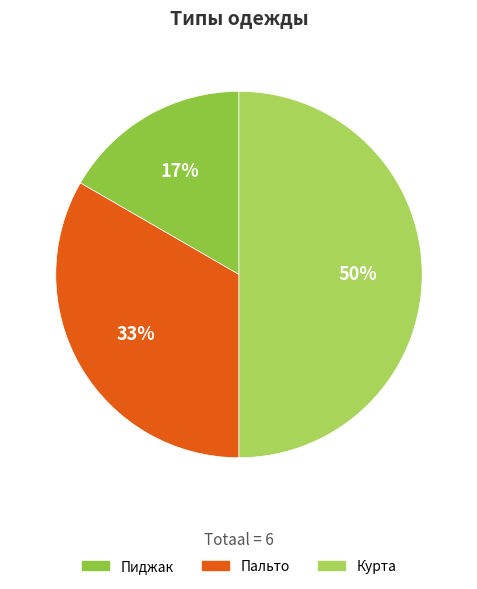

What percentage is the Пальто slice, to the nearest percent?

33%